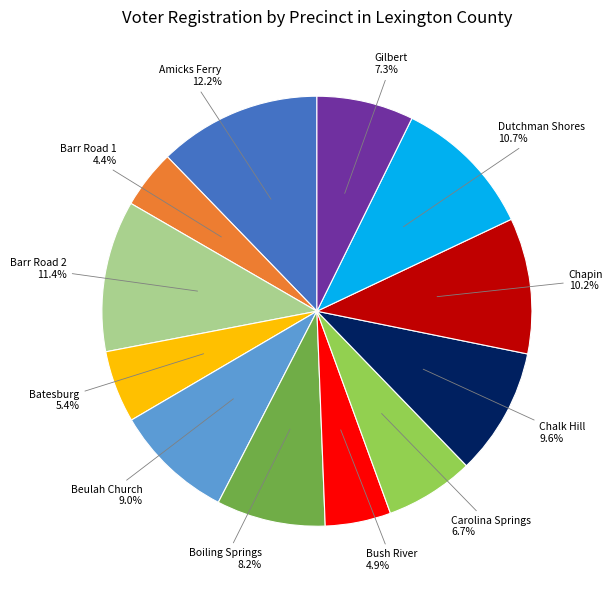

Does any single category account for the majority?

No